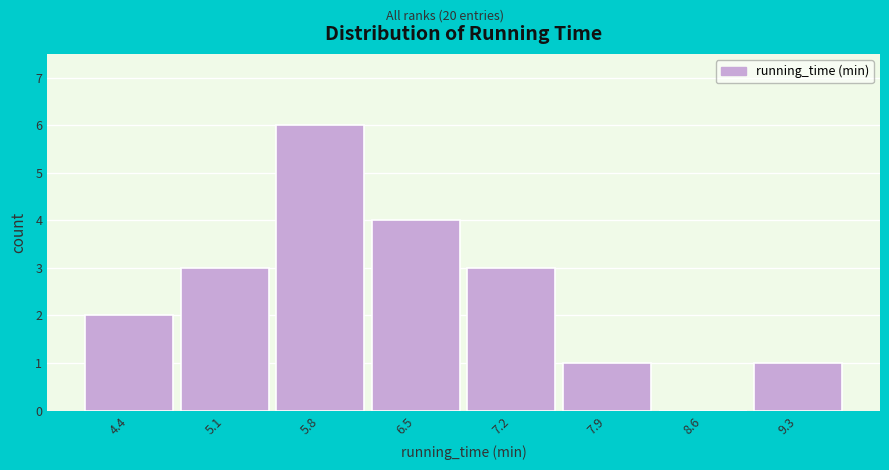

Reading right to left, extract all data points from this chart.

9.3=1	8.6=0	7.9=1	7.2=3	6.5=4	5.8=6	5.1=3	4.4=2